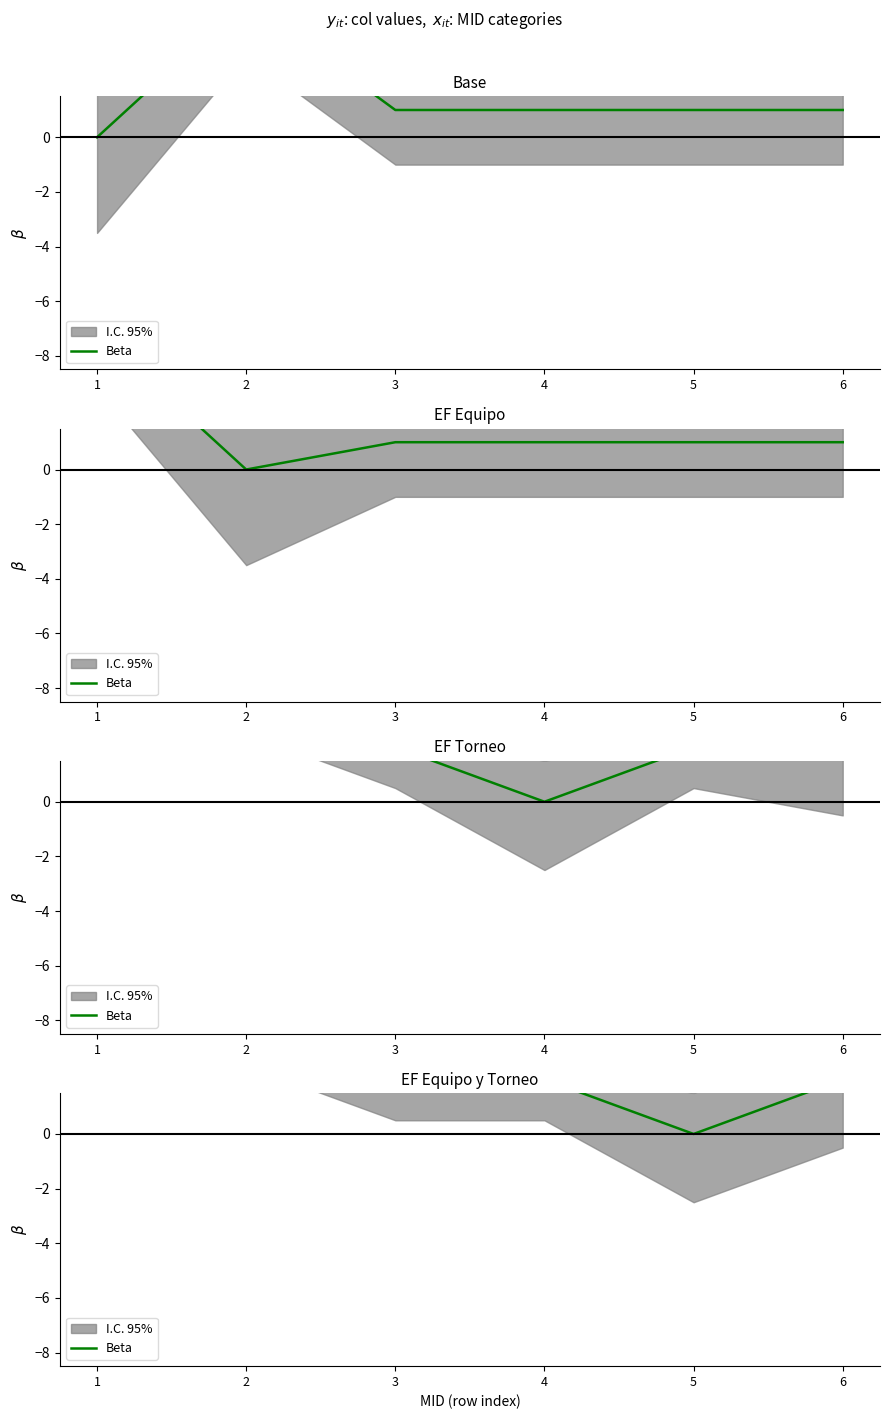

Where is the first local minimum?

5